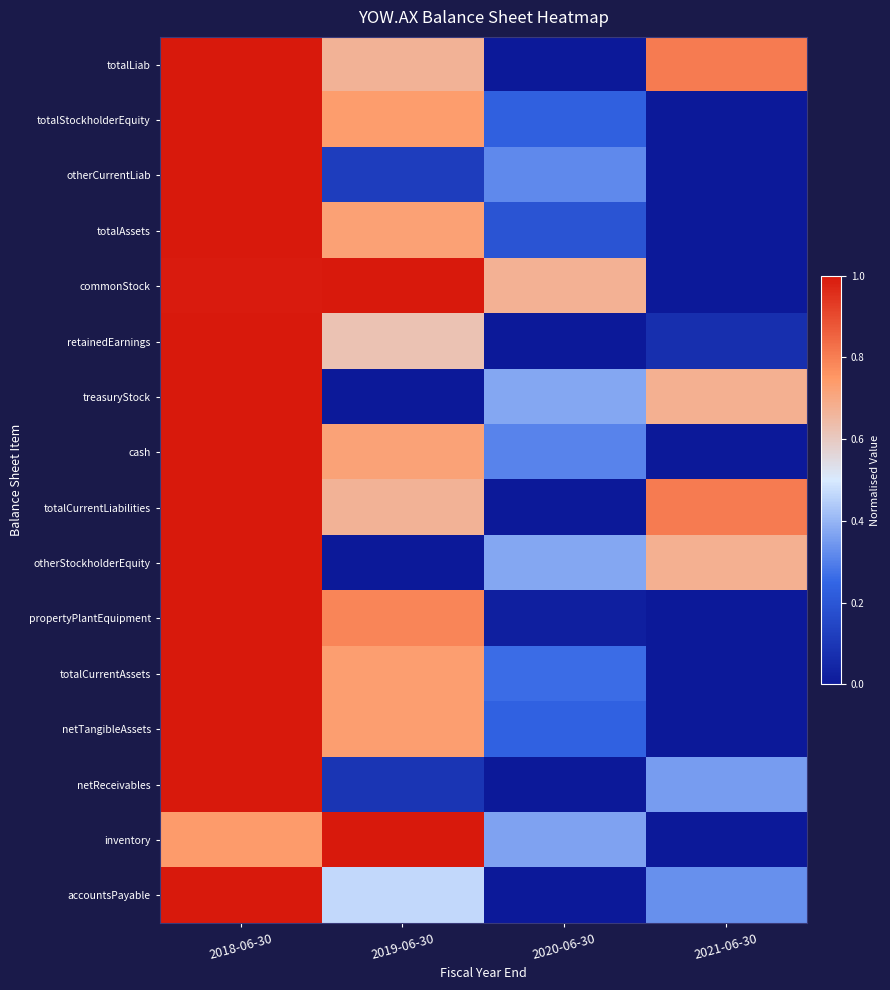

What is the spread (max minus min) of values at 2020-06-30?

0.7